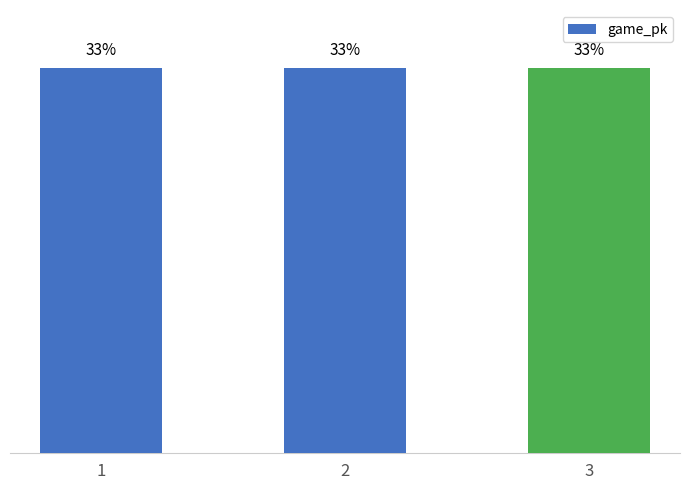

Does the chart contain any negative values?

No